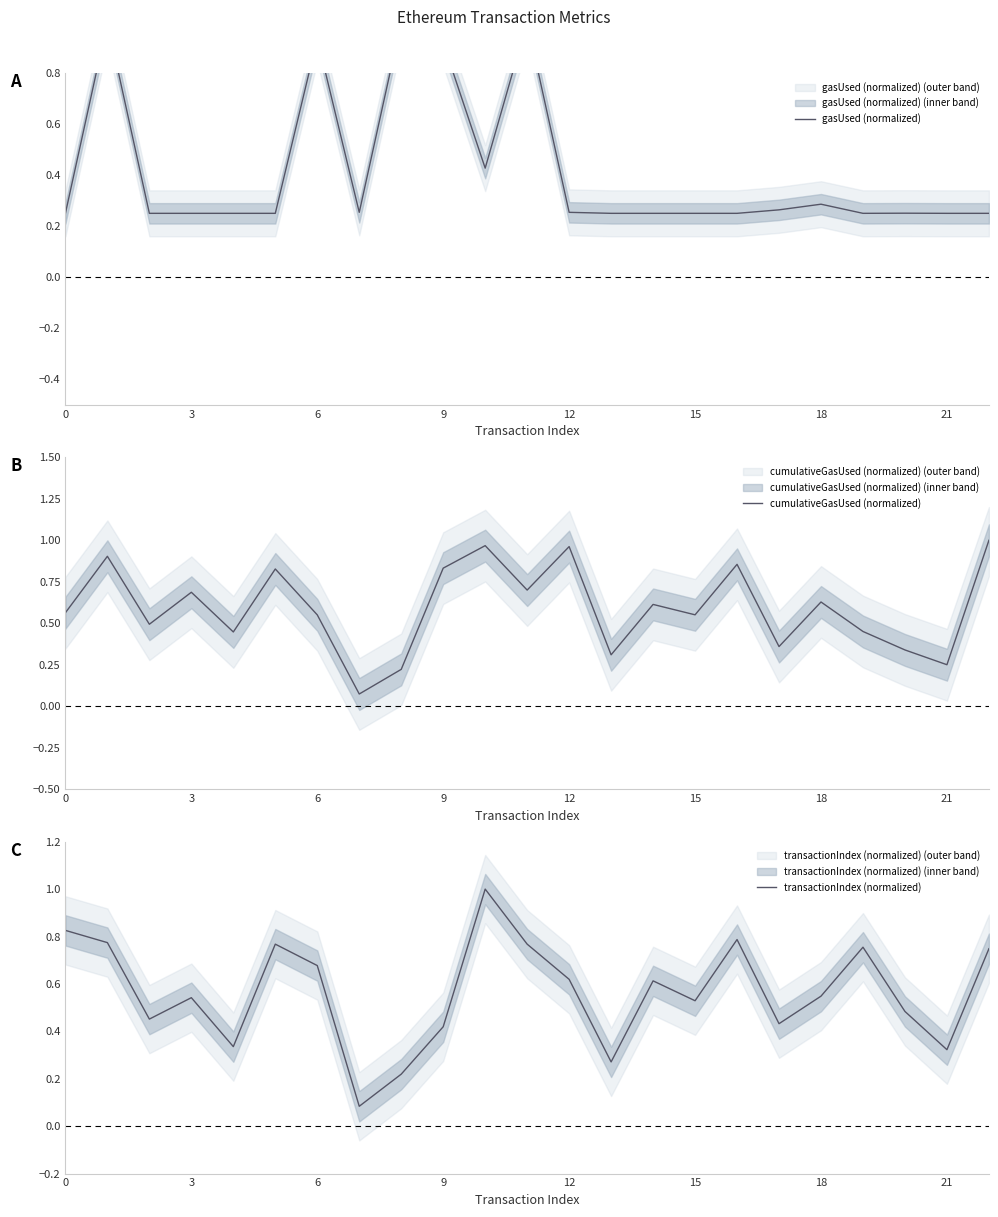

Which series has the widest spread of values?

cumulativeGasUsed (normalized)